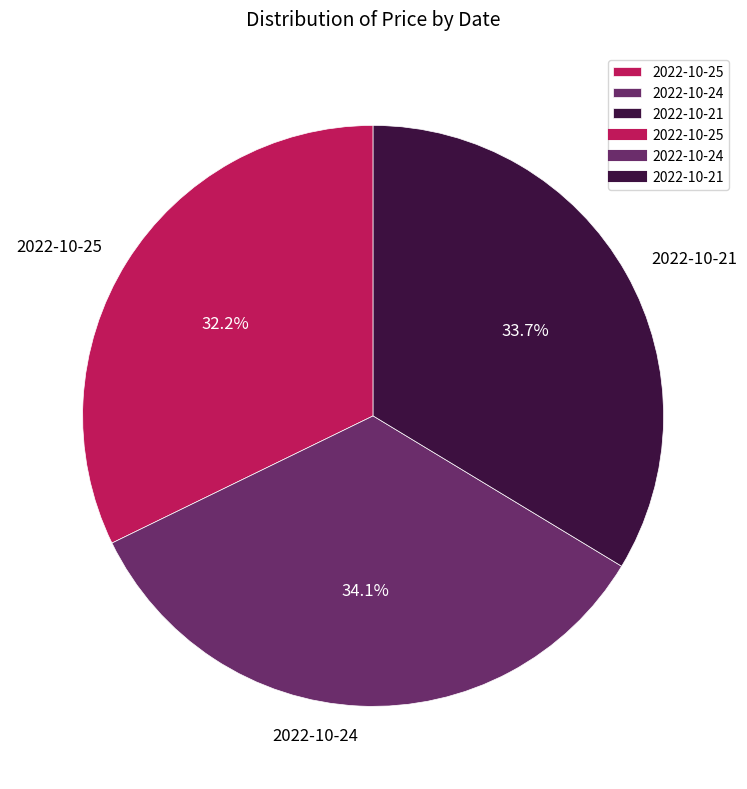

To the nearest percent, what percentage of the pie is 2022-10-21?

34%